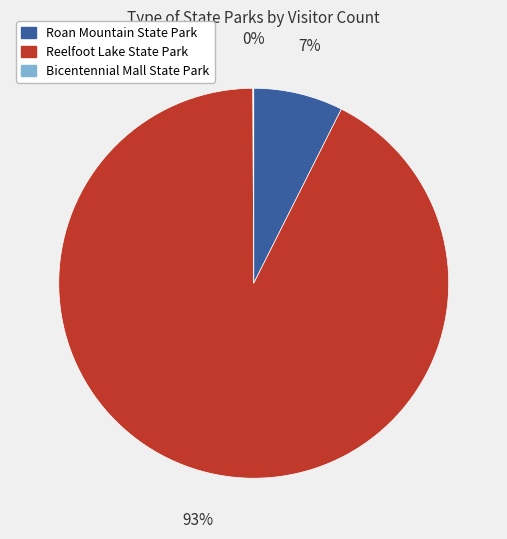

What is the largest slice in the pie chart?

Reelfoot Lake State Park